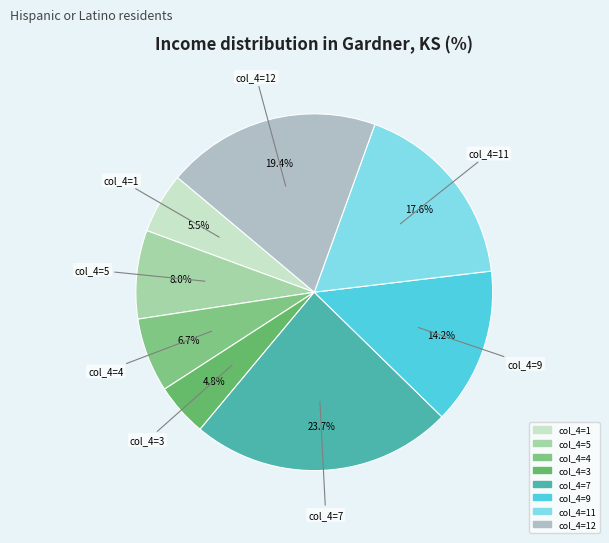

Count the number of slices in the pie.

8